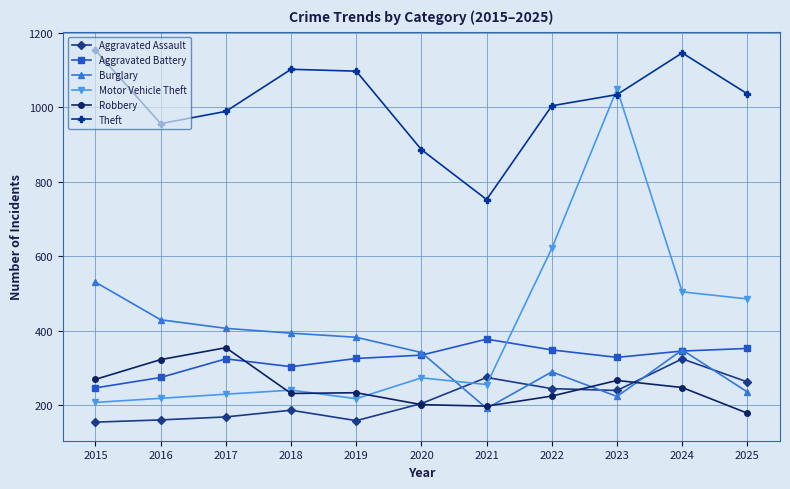

True or false: Burglary and Theft intersect in this chart.

False